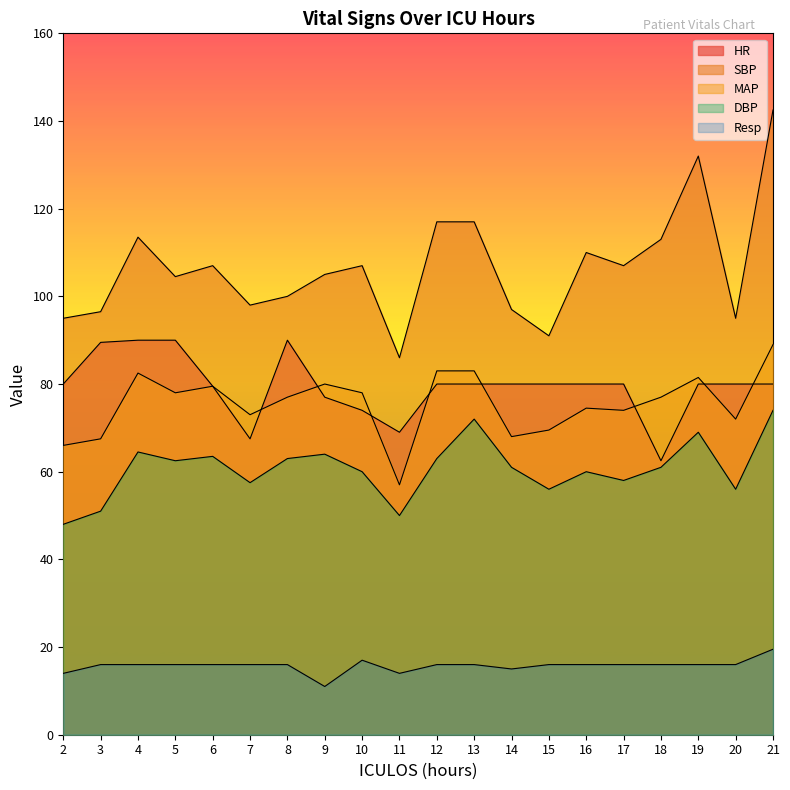

Is the value of Resp at 19 greater than the value of SBP at 20?

No